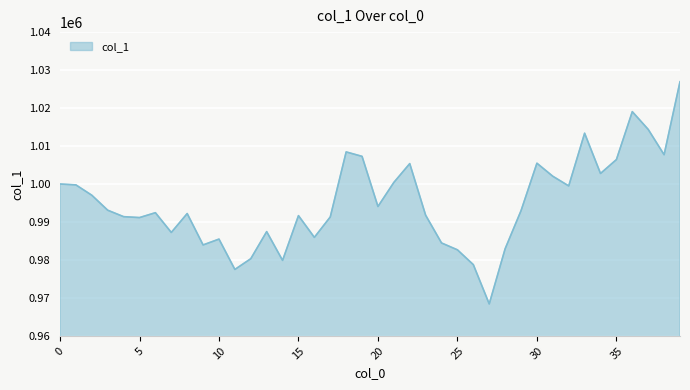

What is the sum of all values?

39803203.1